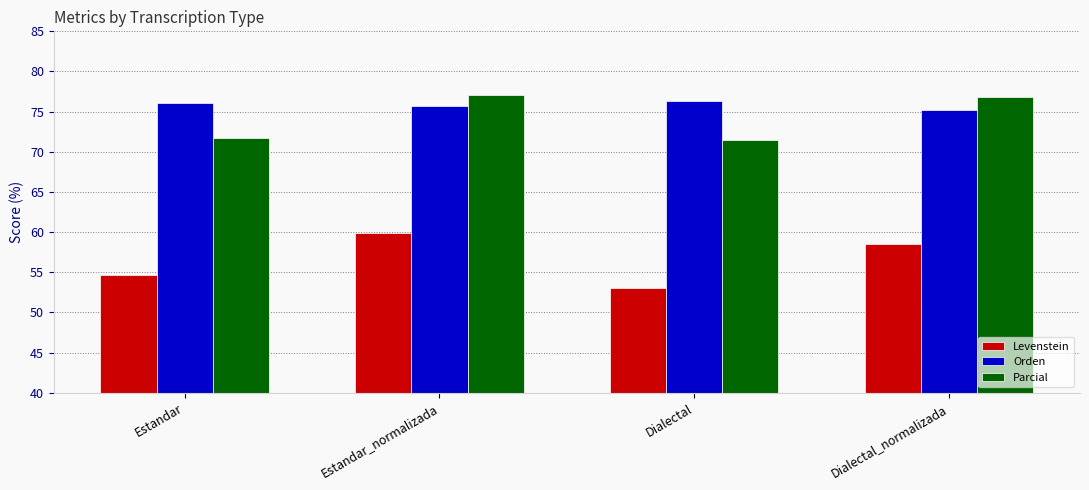

How many values in the Orden series exceed 76?

2